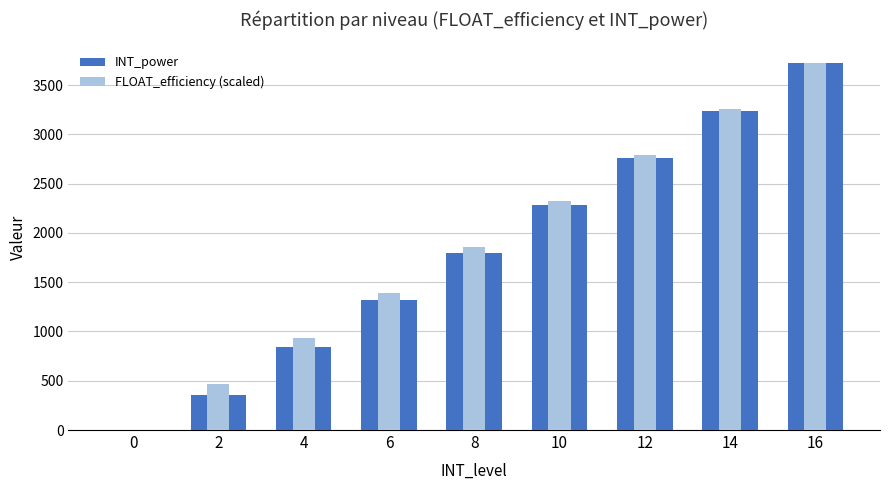

At 0, list the series in order from largest to smallest.

INT_power, FLOAT_efficiency (scaled)